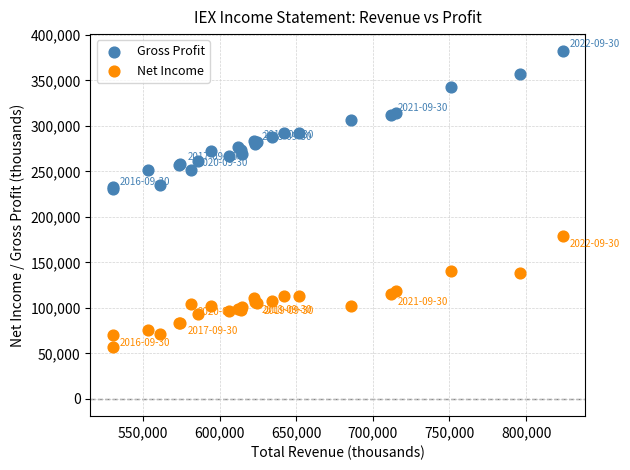

Which series contains the lowest Y value?

Net Income